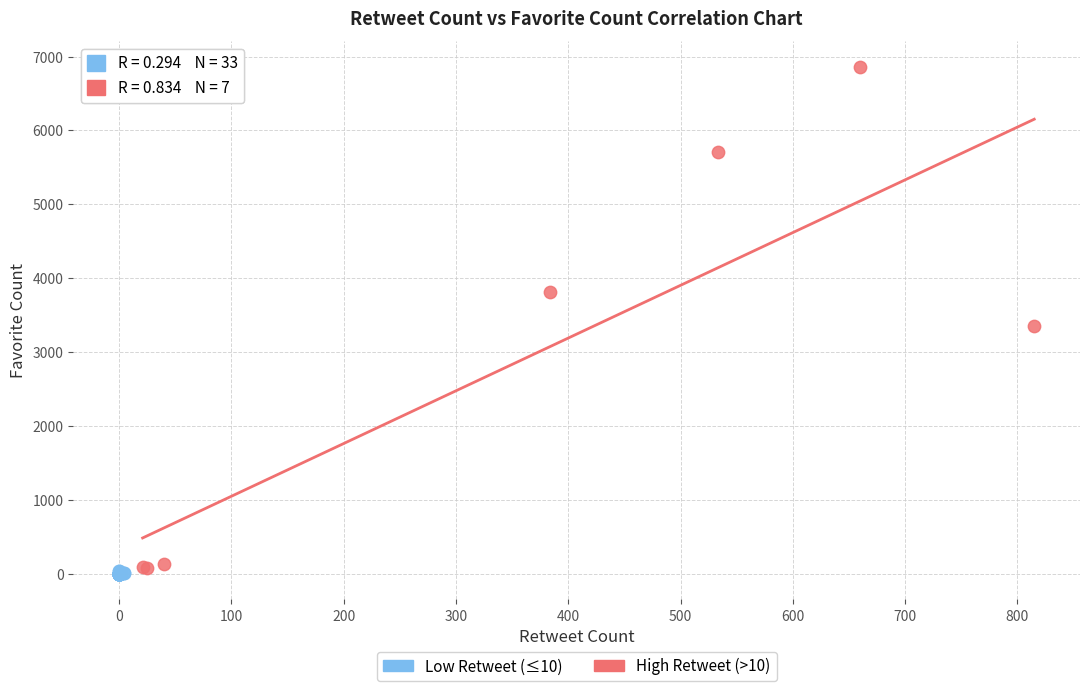

What are all the series names shown in the legend?

Low Retweet (≤10), High Retweet (>10)